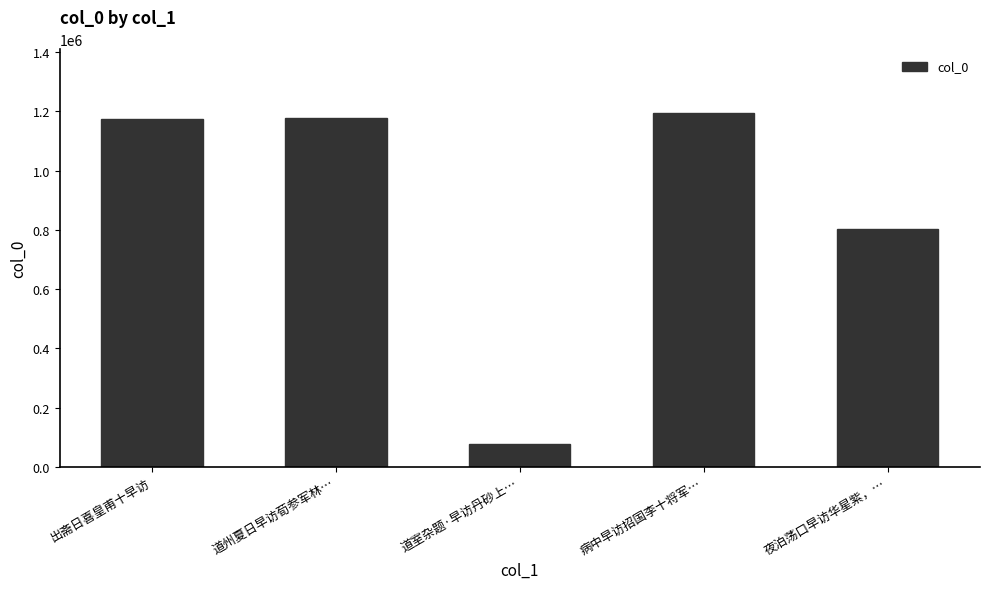

Which category has the lowest value across all series?

道室杂题·早访丹砂上…